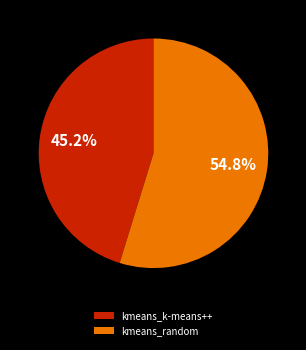

To the nearest percent, what percentage of the pie is kmeans_random?

55%